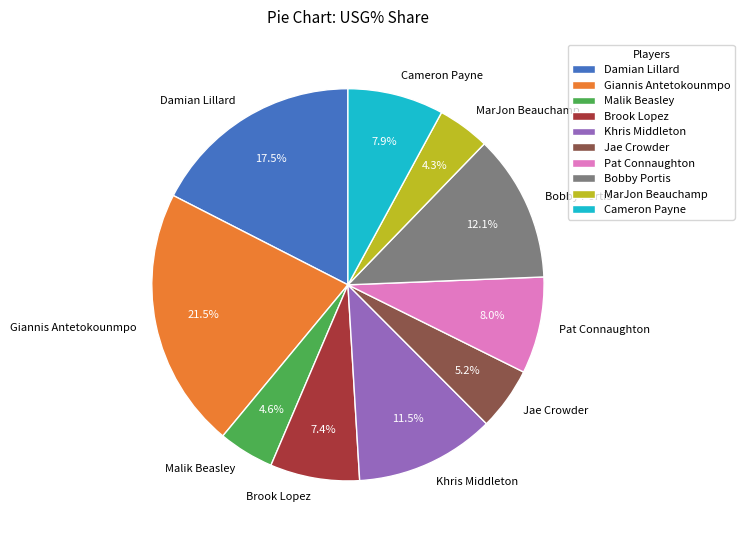

To the nearest percent, what percentage of the pie is Bobby Portis?

12%